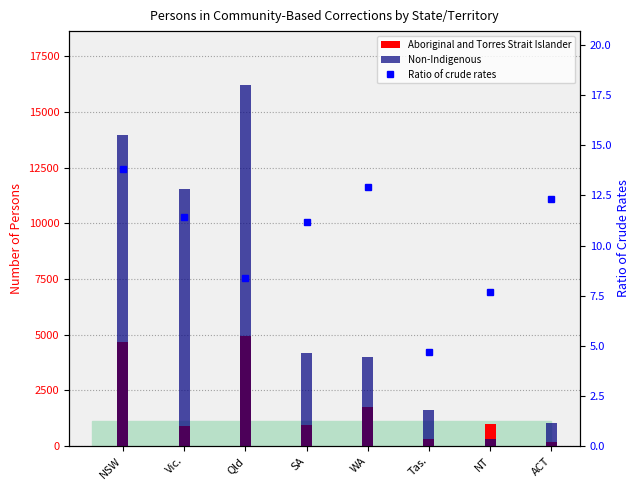

What is the spread (max minus min) of values at Vic.?

11549.6